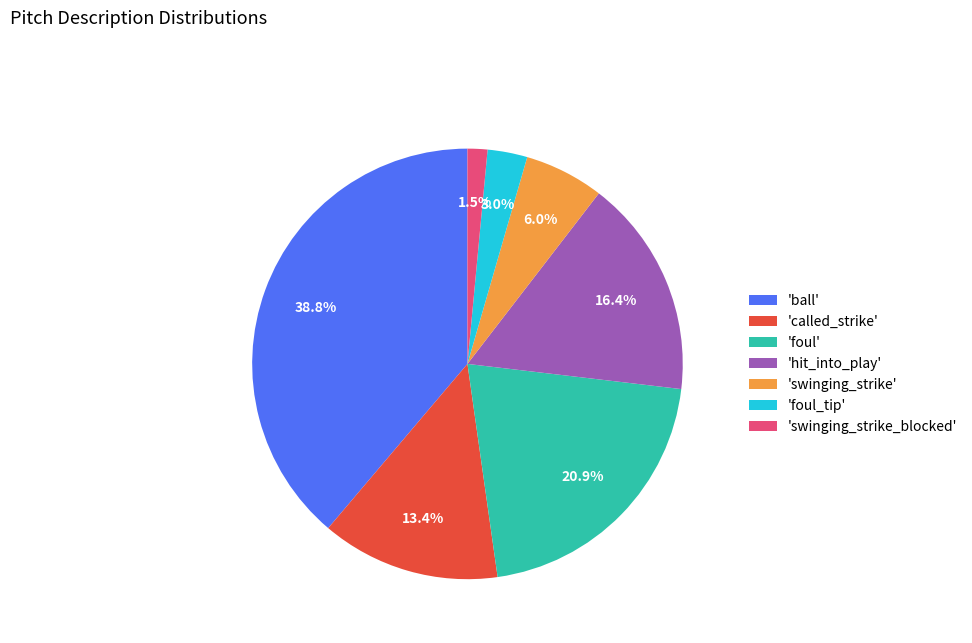

Which category has the smallest portion of the pie?

'swinging_strike_blocked'